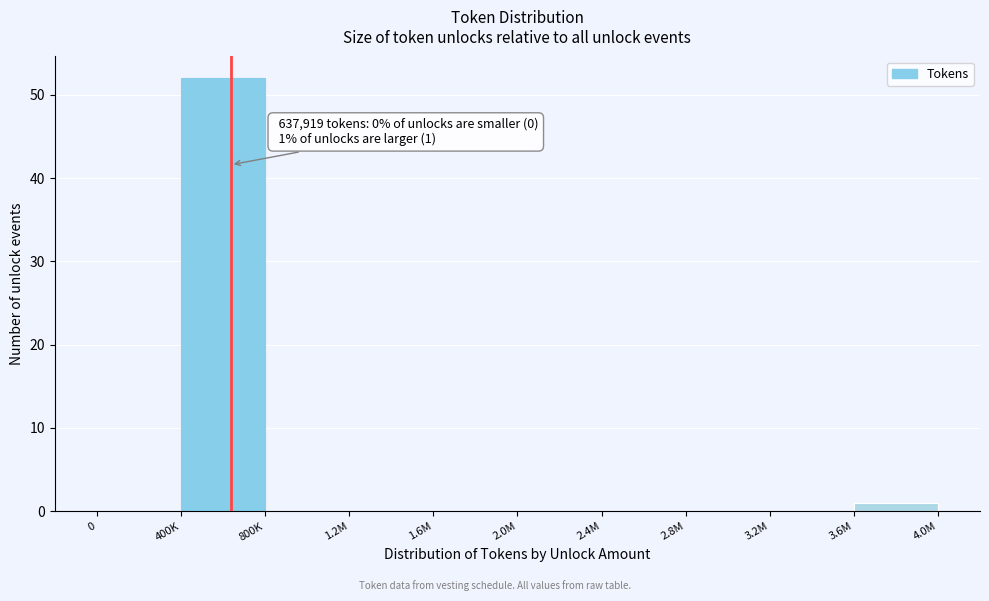

Reading right to left, what are all the values shown in this chart?

3.6M=1	3.2M=0	2.8M=0	2.4M=0	2.0M=0	1.6M=0	1.2M=0	800K=0	400K=52	0=0